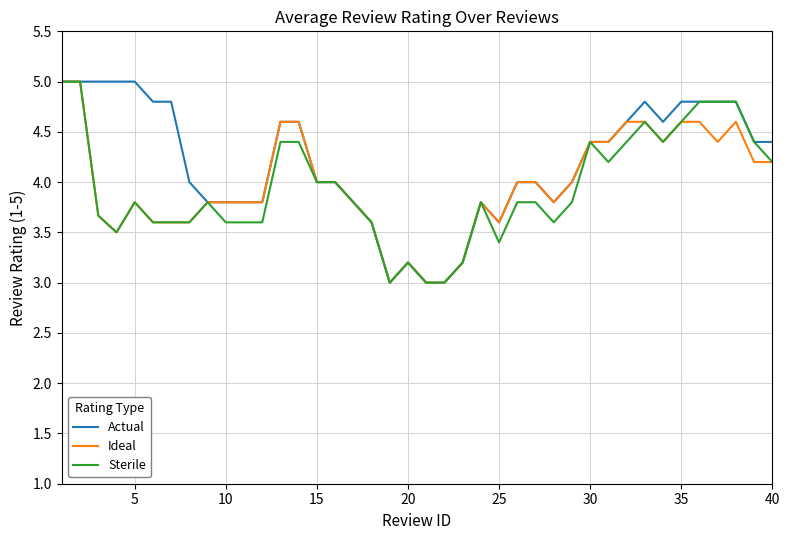

What is the maximum value for Ideal?

5.0